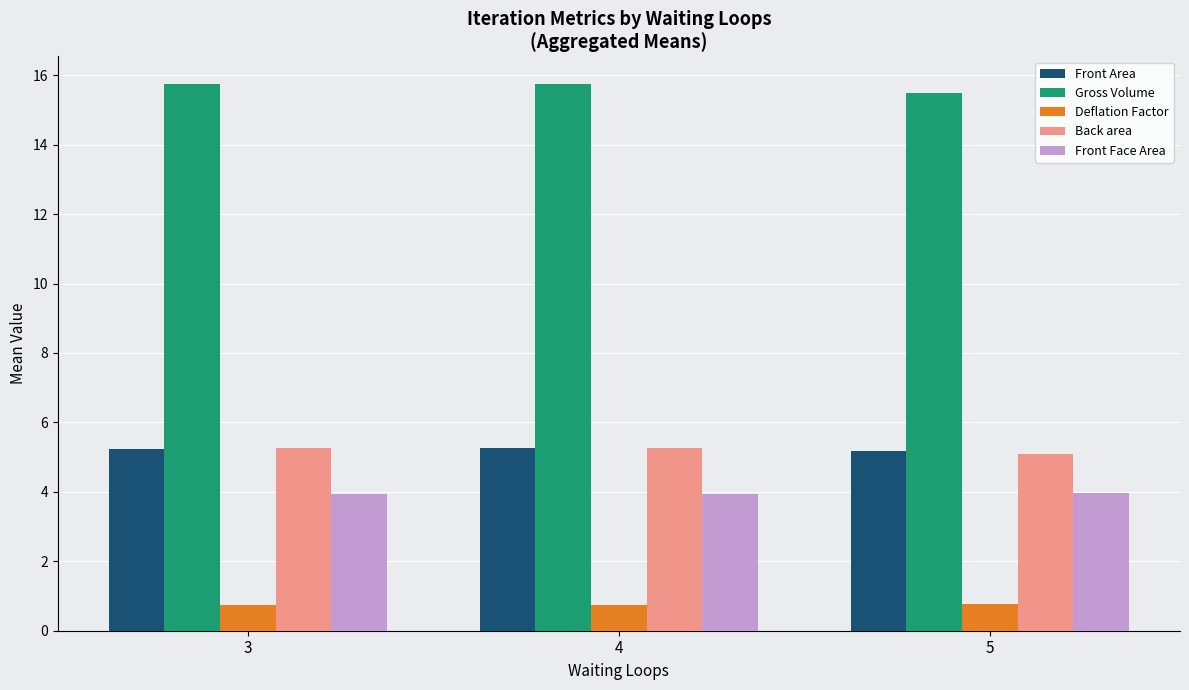

How many bars are there in each group?

5